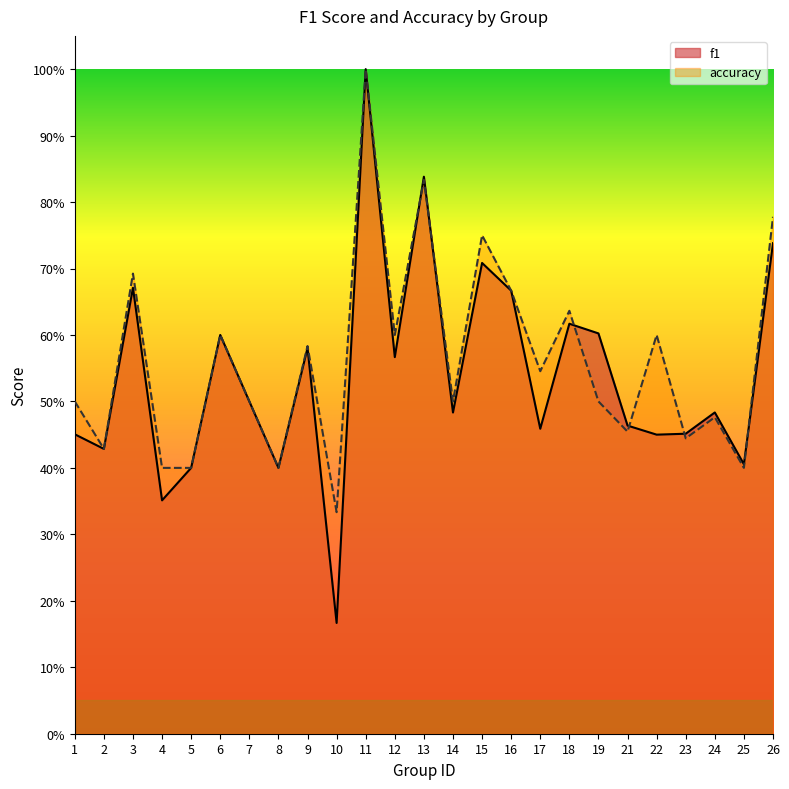

The f1 series shows 0.5 at 15. True or false?

False